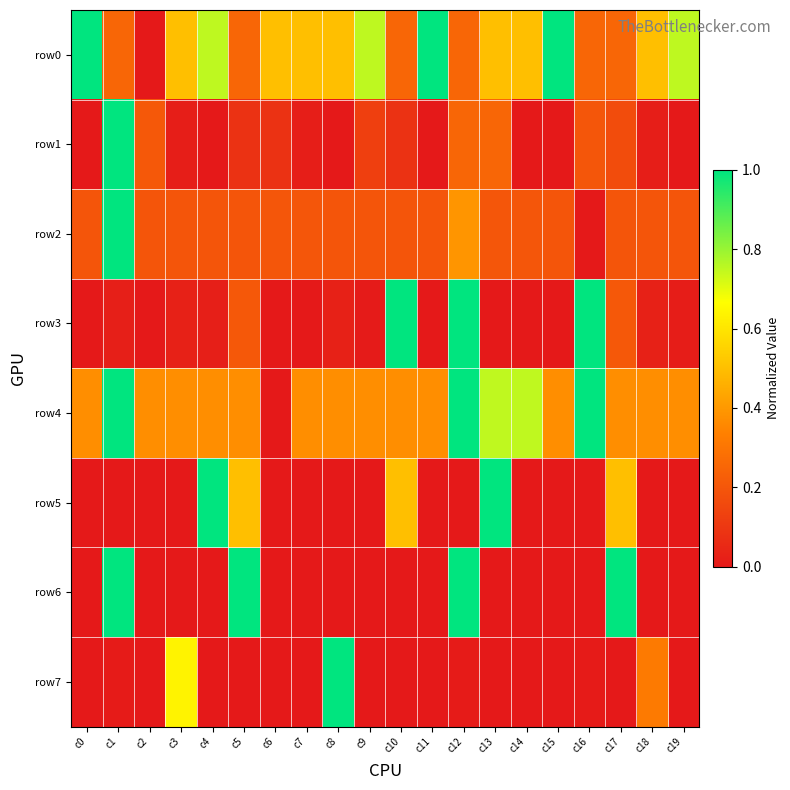

At c12, list the series in order from largest to smallest.

row3, row4, row6, row2, row0, row1, row7, row5